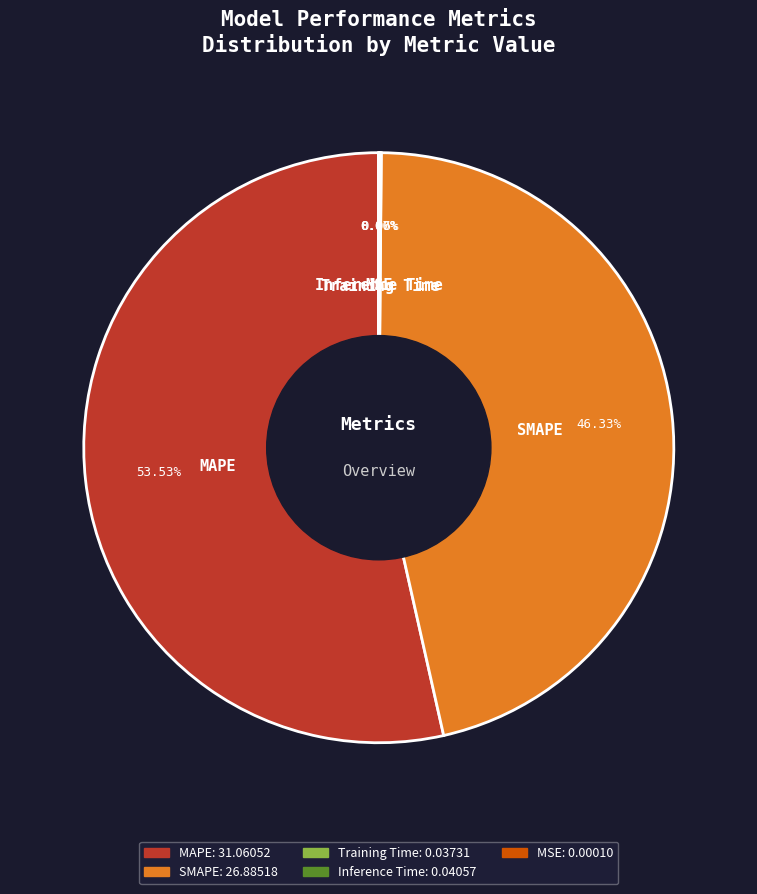

Is there any slice that represents more than half of the pie?

Yes